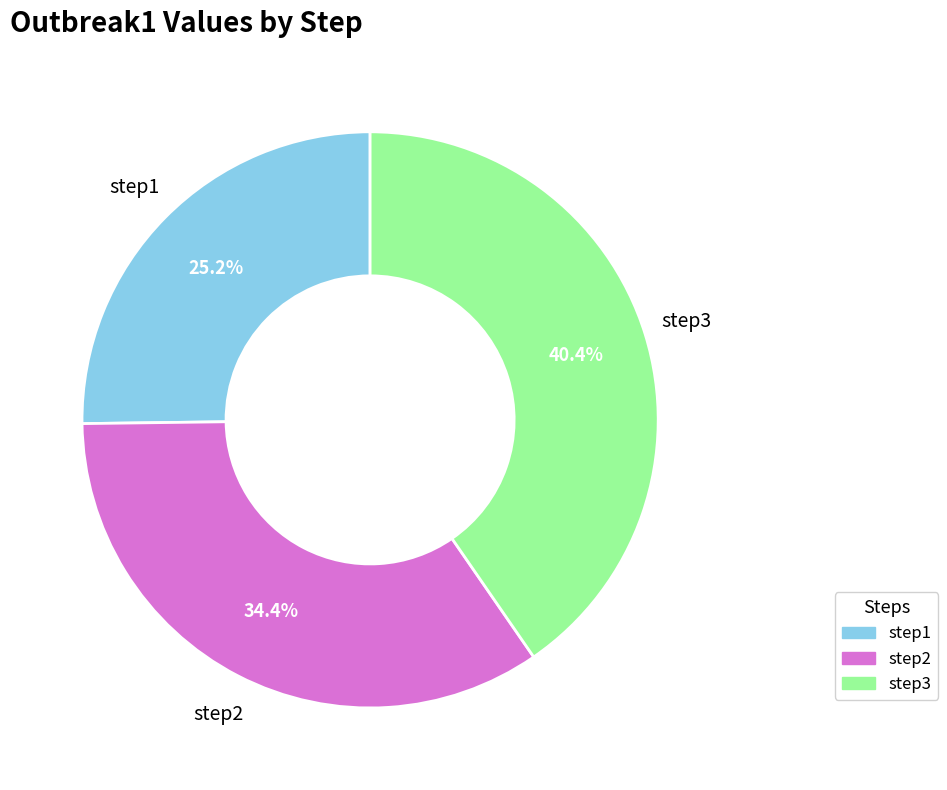

The step2 slice represents 40% of the pie. True or false?

False